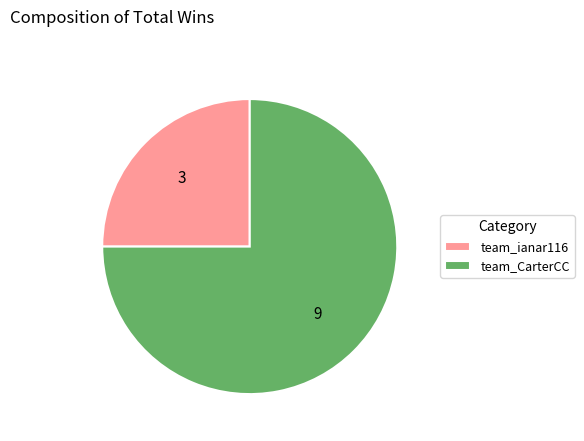

What is the ratio of the value at team_ianar116 to the value at team_CarterCC?

0.3